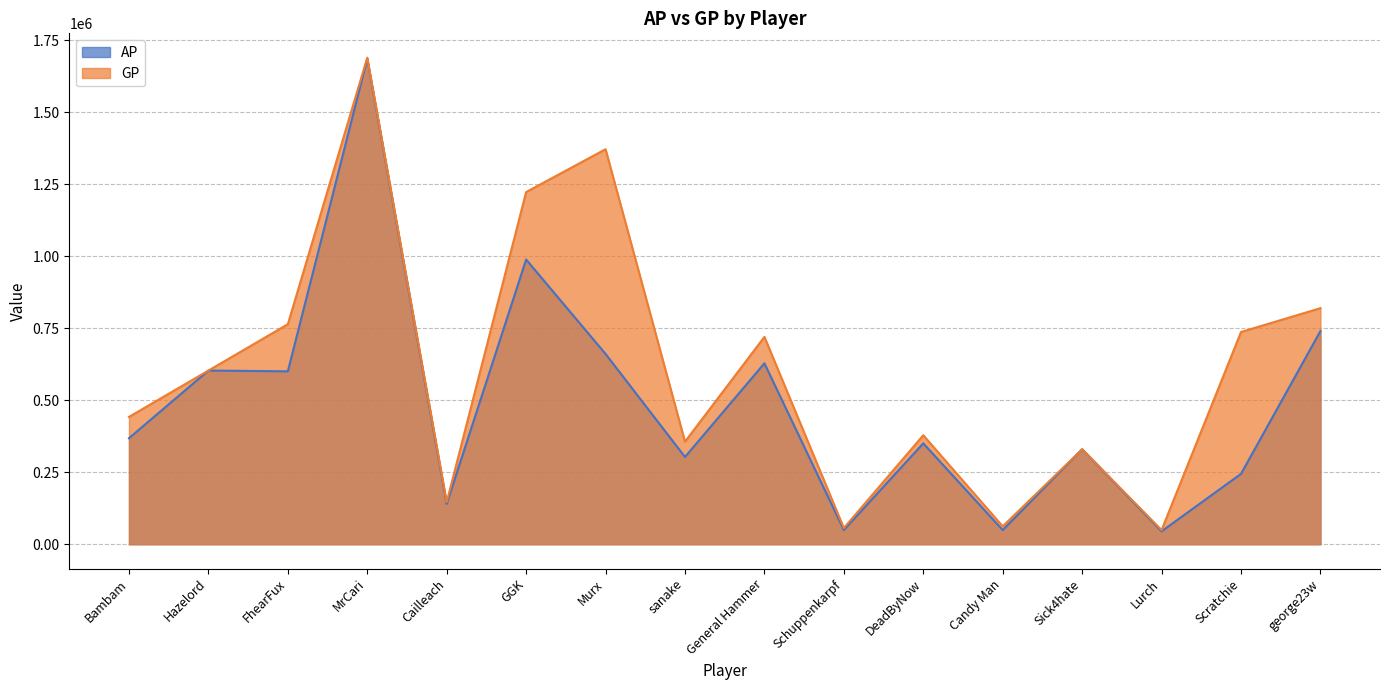

Which series has the largest range (max minus min)?

AP